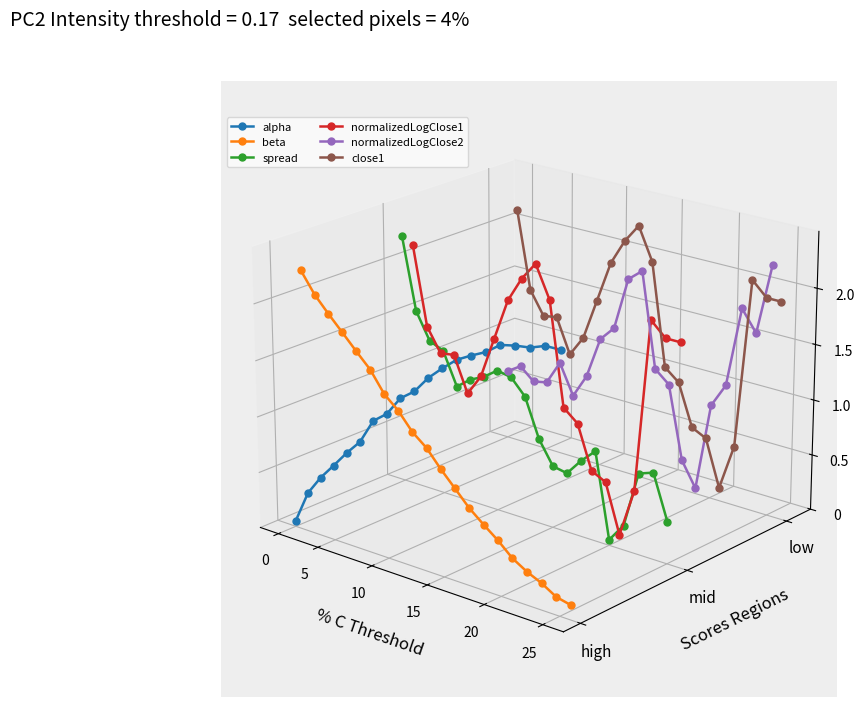

Is the value of alpha at 8 greater than the value of spread at 8?

No